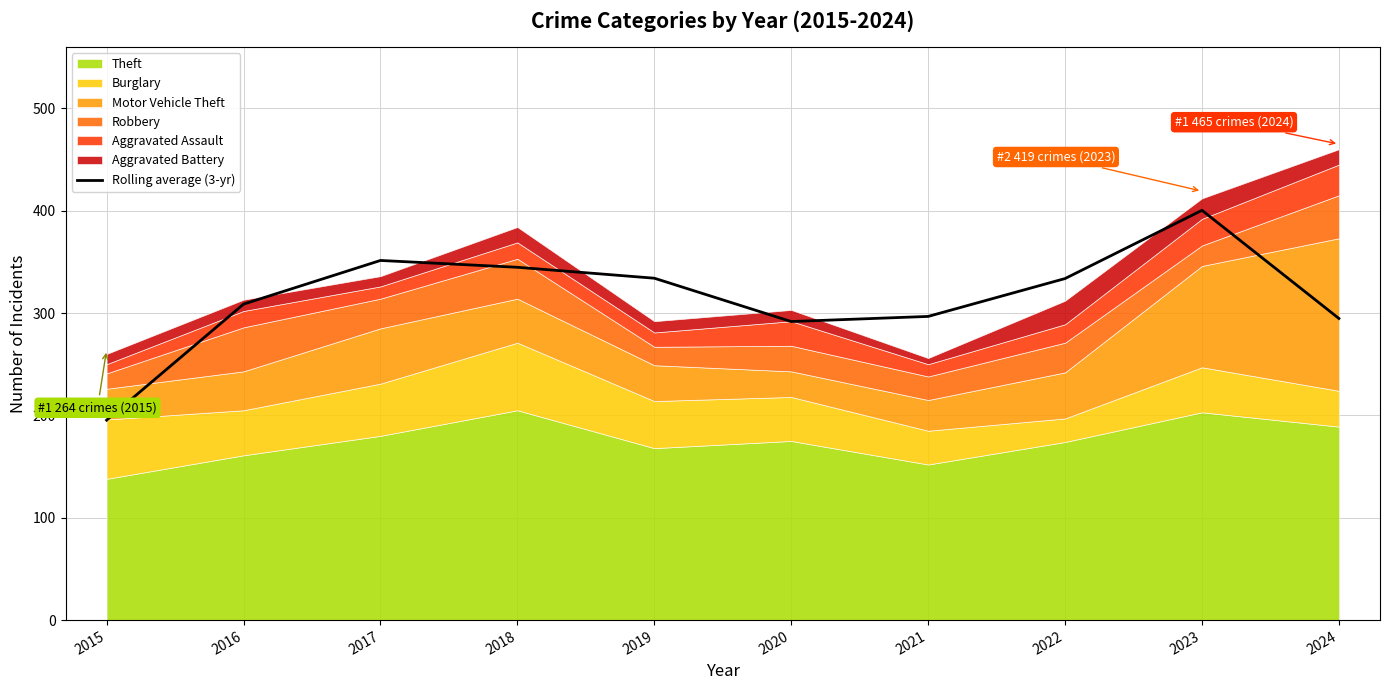

The value at 2021 is 296.7. True or false?

True